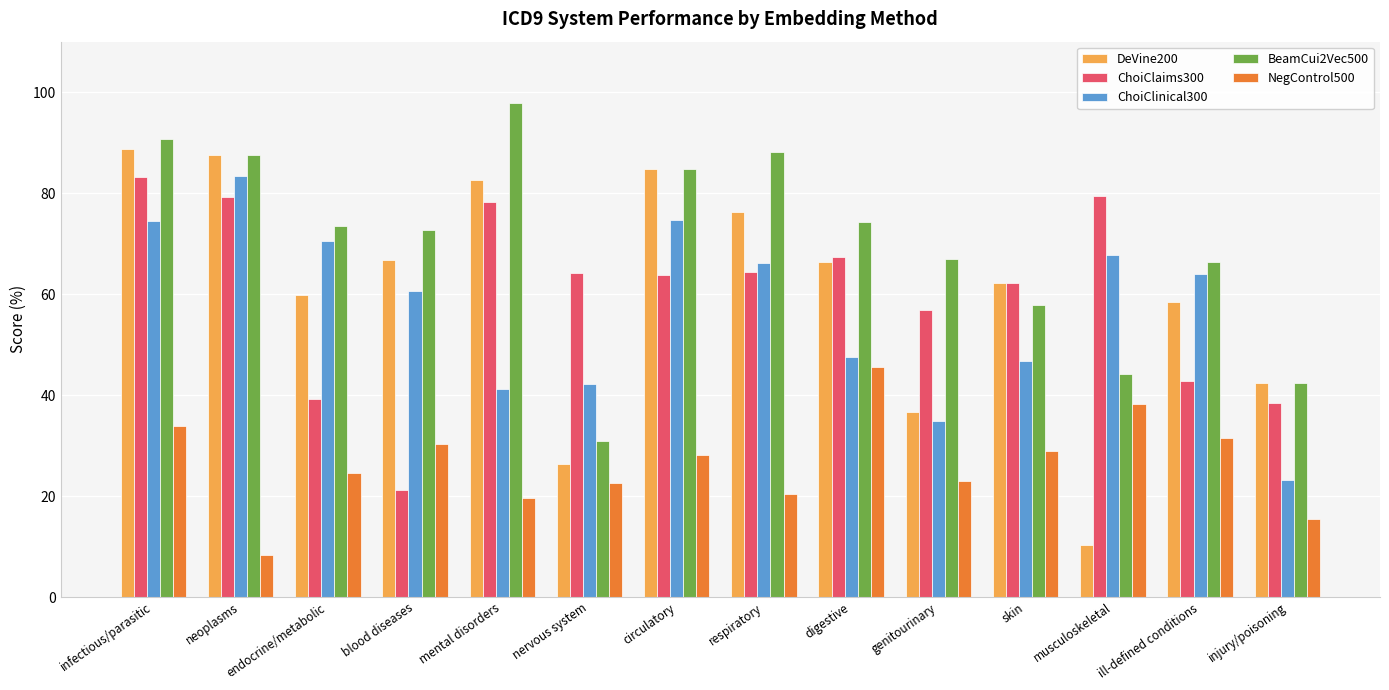

What is the label of the 1st bar from the right?

injury/poisoning